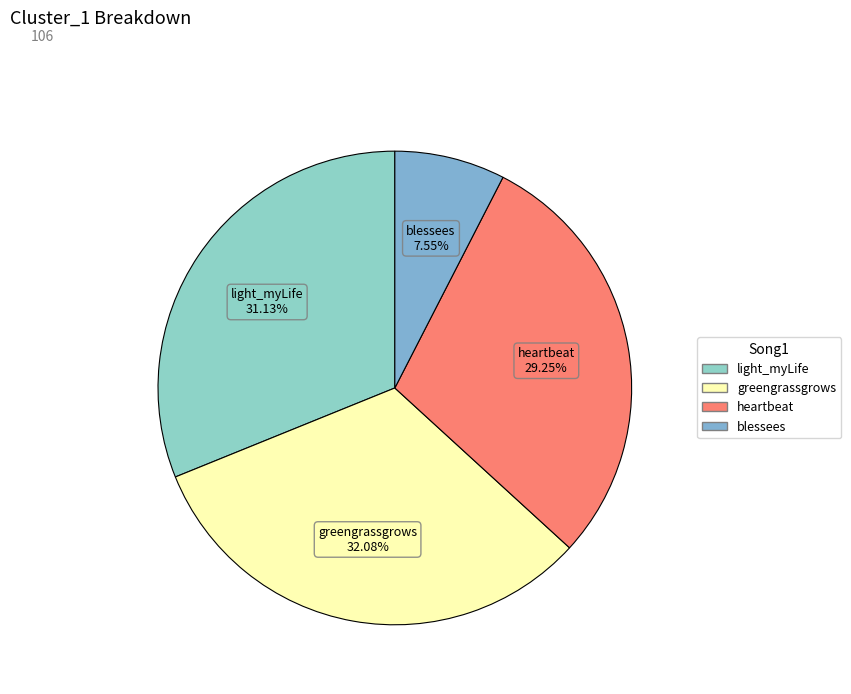

Which slice is the smallest?

blessees